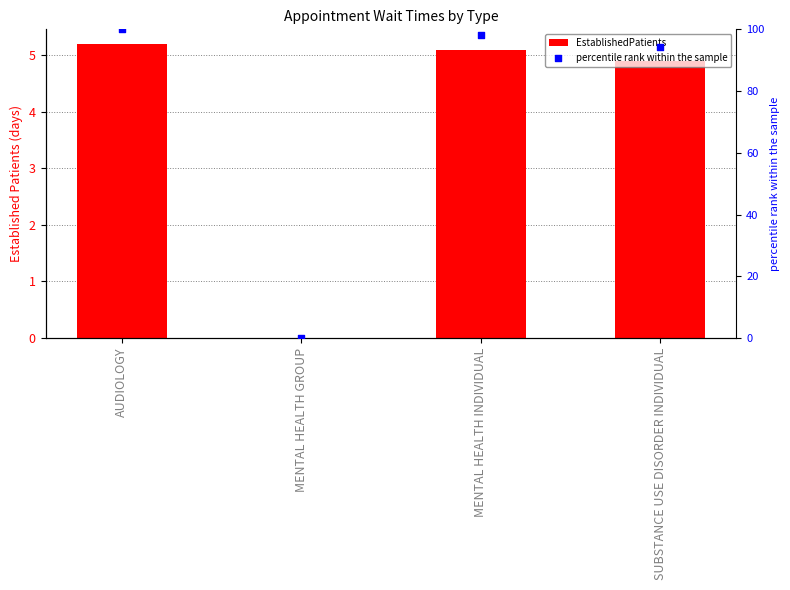

What is the total value across all series at SUBSTANCE USE DISORDER INDIVIDUAL?

99.1